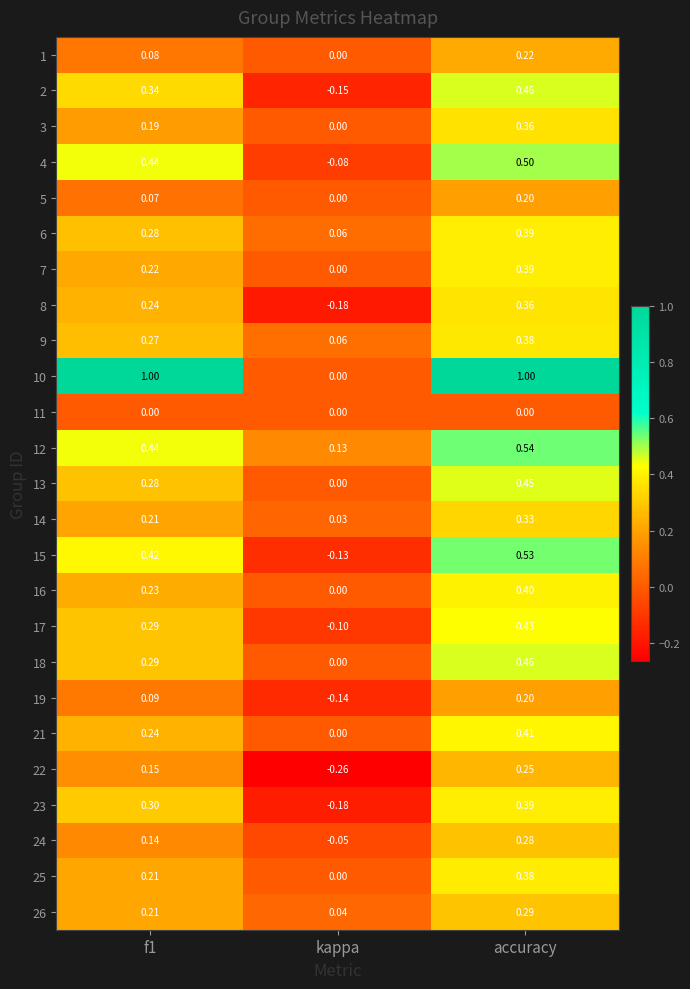

Which category has the lowest value in the 24 series?

kappa